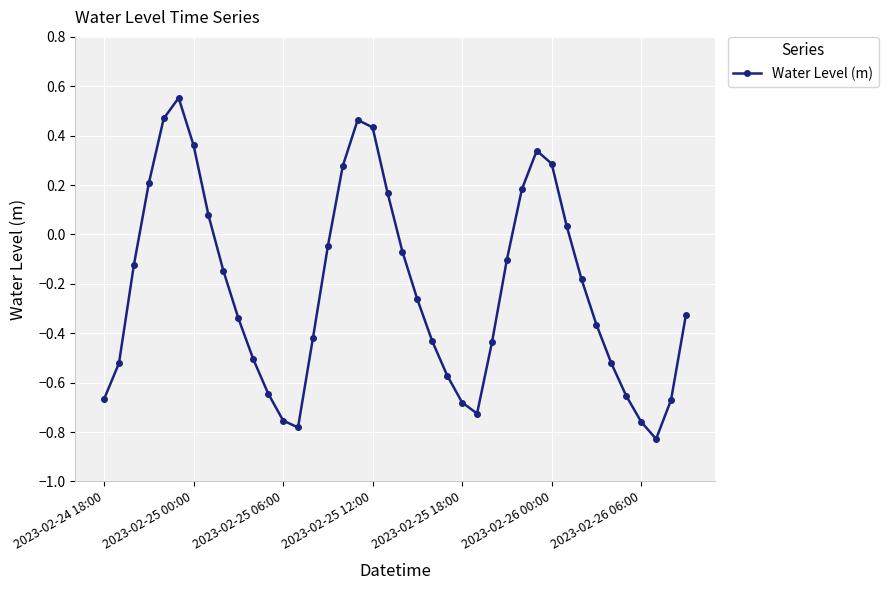

How many interior local valleys (lower than both neighbors) does the data have?

3